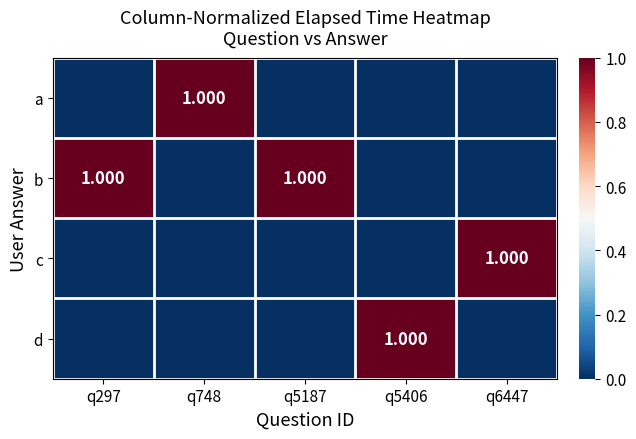

How many data points does each series have?

5